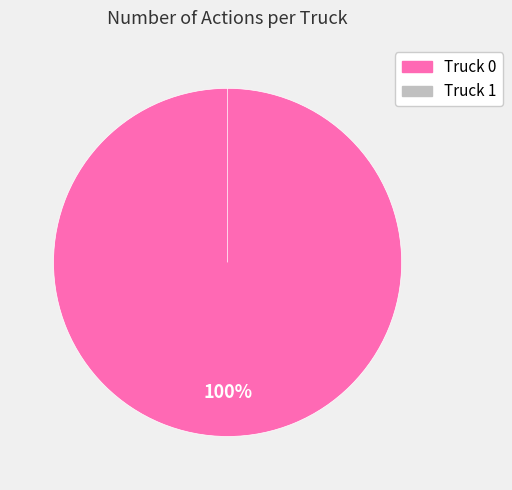

Which category has the biggest portion of the pie?

Truck 0